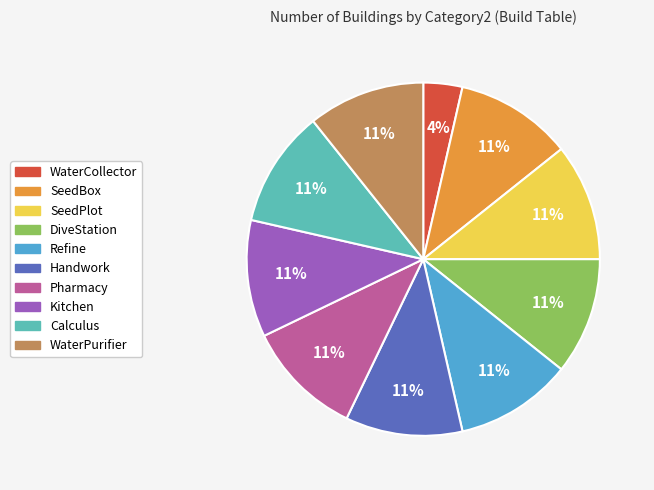

Do Pharmacy and WaterCollector together represent more than half of the pie?

No